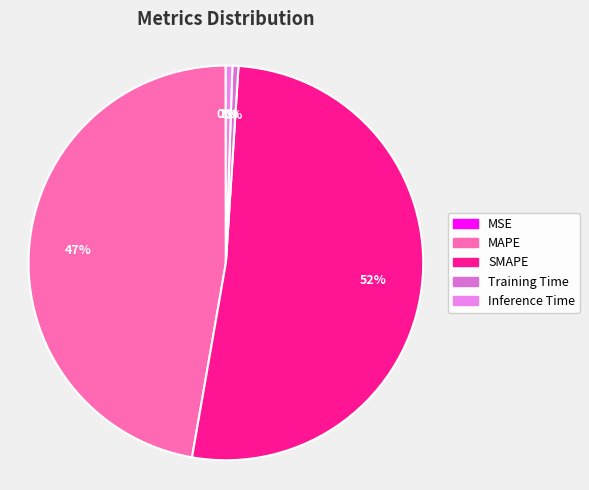

The SMAPE slice represents 63% of the pie. True or false?

False